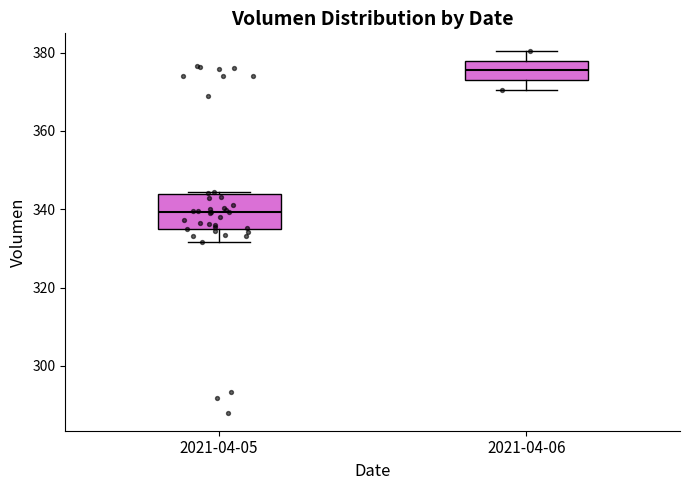

Comparing the boxes themselves (not the whiskers), which one is the tallest?

2021-04-05